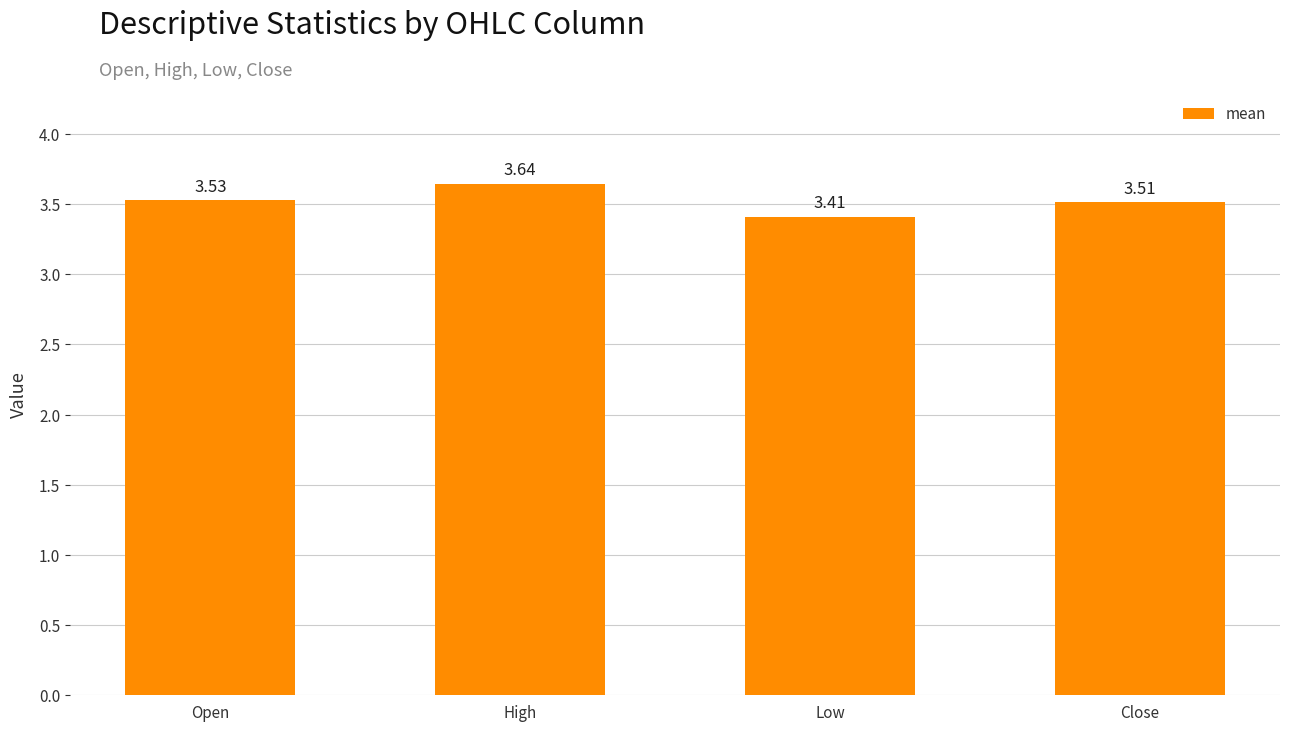

How many values are between 3 and 4?

4